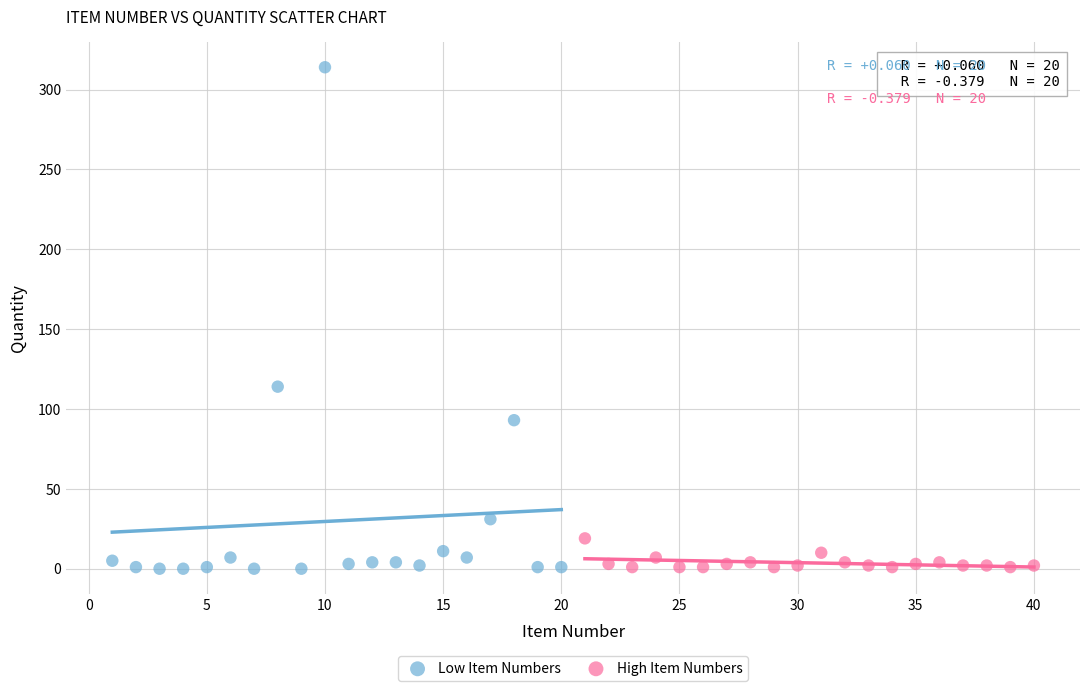

Which series reaches the maximum Y coordinate?

Low Item Numbers